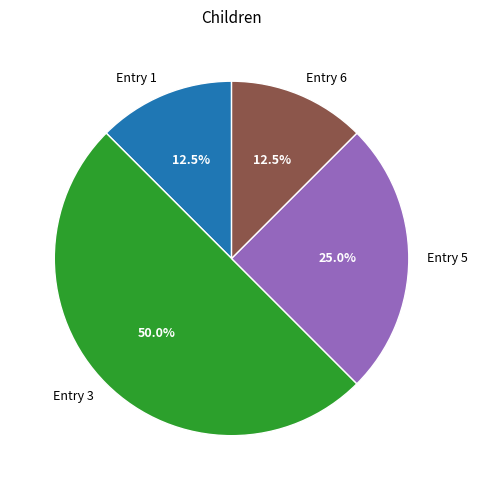

Approximately how many times larger is the value at Entry 1 compared to Entry 5?

0.5